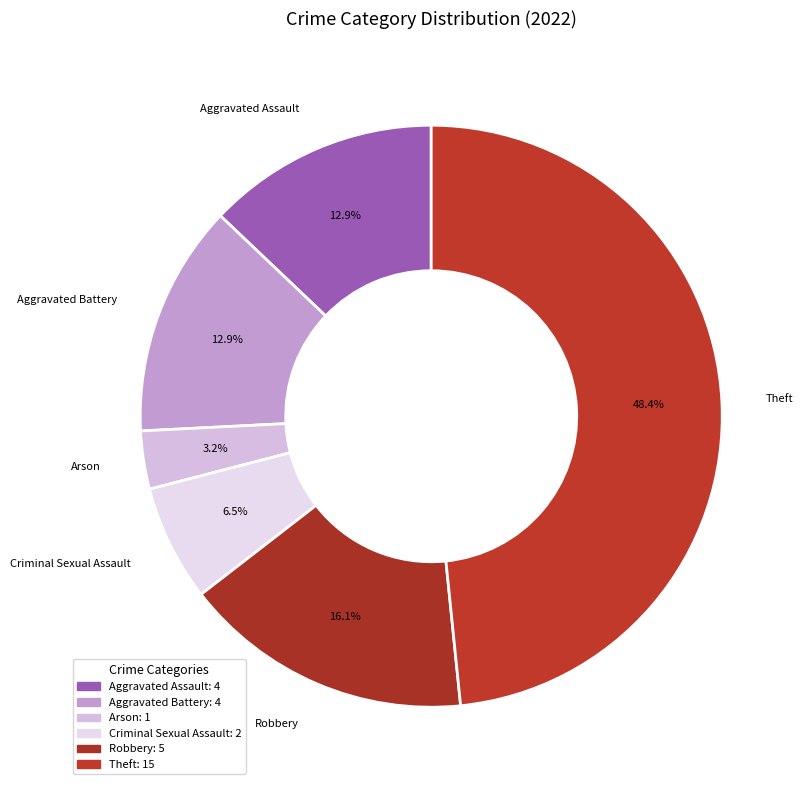

How many slices are in this pie chart?

6